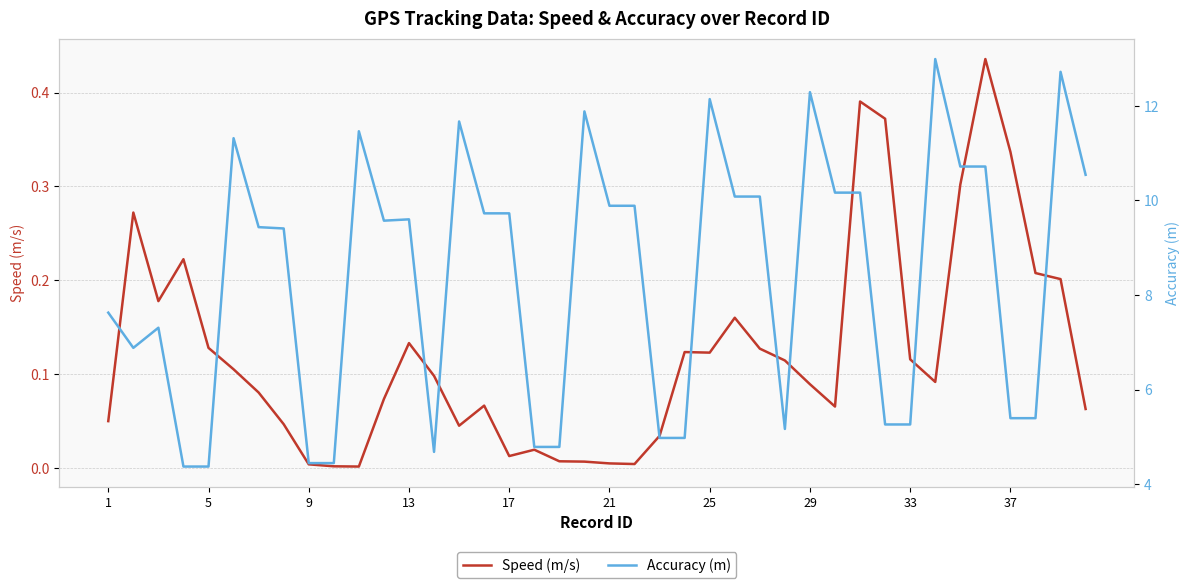

Reading left to right, list all the values displayed in this chart.

Speed (m/s): 0.0	0.3	0.2	0.2	0.1	0.1	0.1	0.0	0.0	0.0	0.0	0.1	0.1	0.1	0.0	0.1	0.0	0.0	0.0	0.0	0.0	0.0	0.0	0.1	0.1	0.2	0.1	0.1	0.1	0.1	0.4	0.4	0.1	0.1	0.3	0.4	0.3	0.2	0.2	0.1
Accuracy (m): 7.6	6.9	7.3	4.4	4.4	11.3	9.4	9.4	4.4	4.4	11.5	9.6	9.6	4.7	11.7	9.7	9.7	4.8	4.8	11.9	9.9	9.9	5.0	5.0	12.1	10.1	10.1	5.2	12.3	10.2	10.2	5.3	5.3	13.0	10.7	10.7	5.4	5.4	12.7	10.5